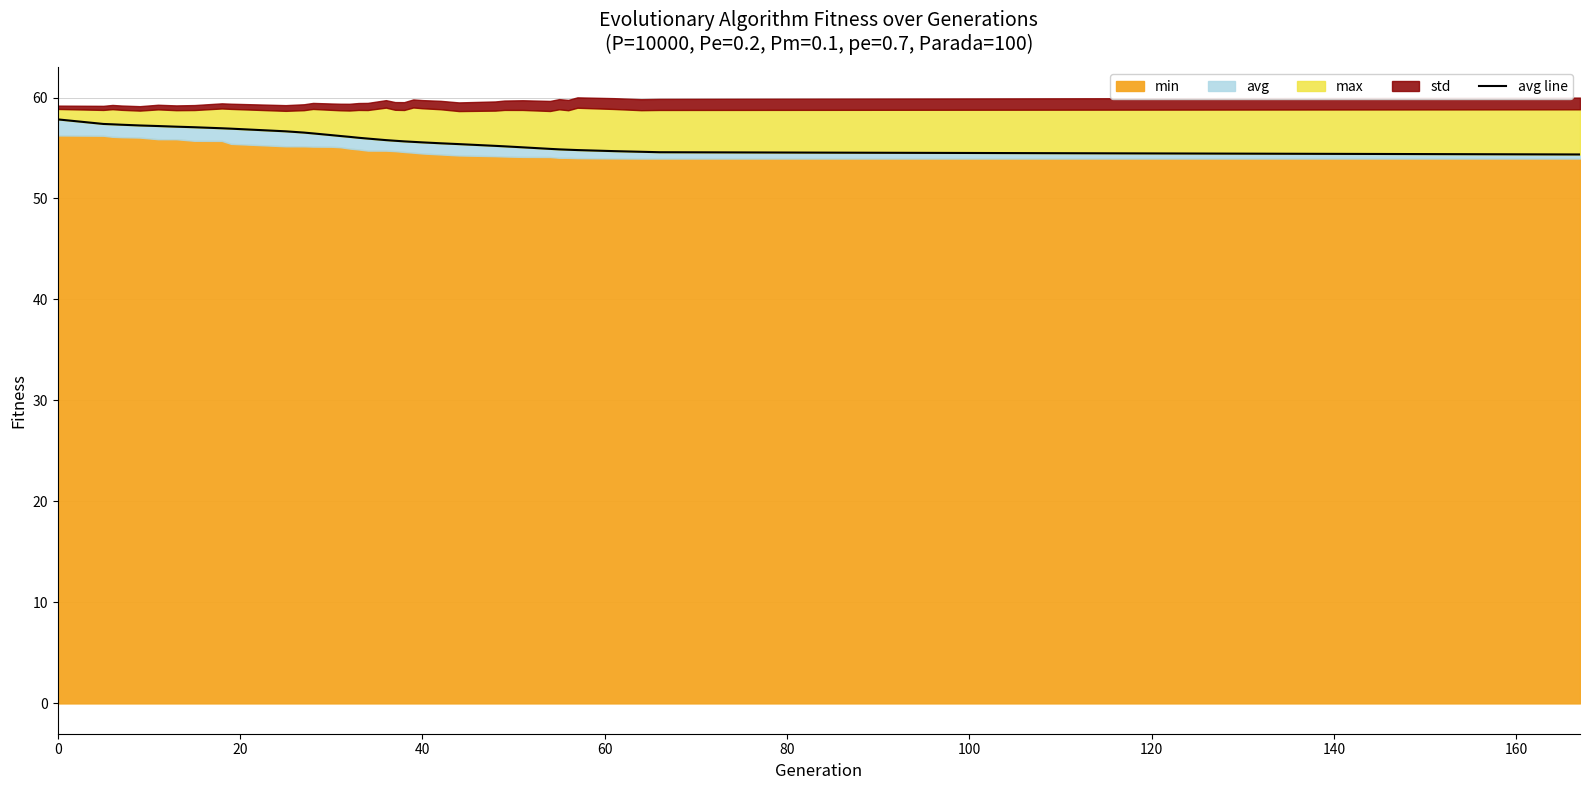

What is the change in value from 140 to 23?

-1.6